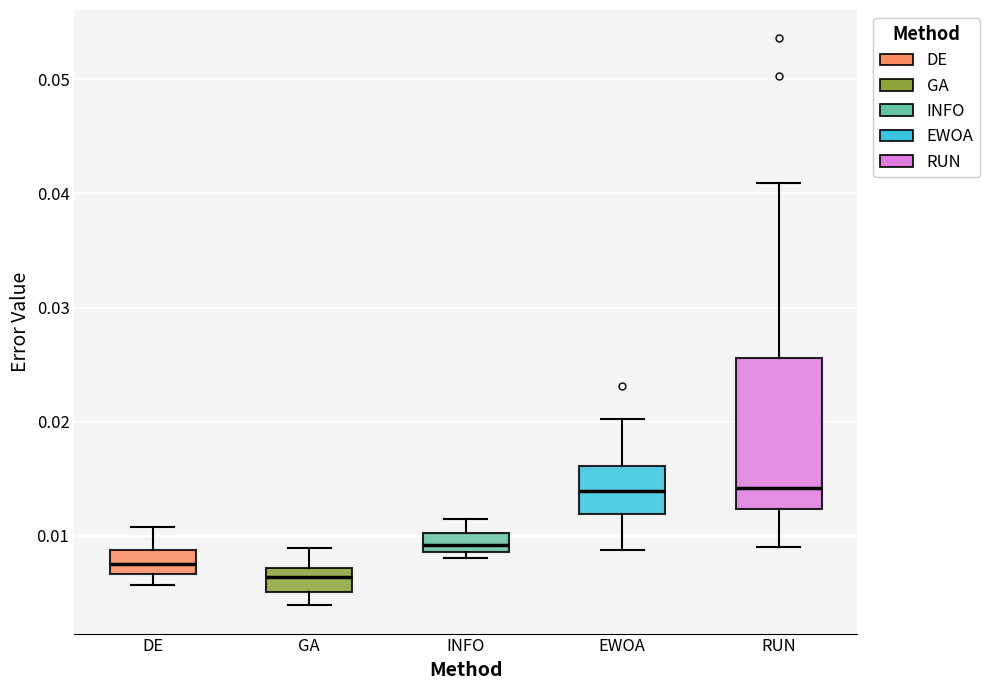

Comparing the boxes themselves (not the whiskers), which one is the tallest?

RUN